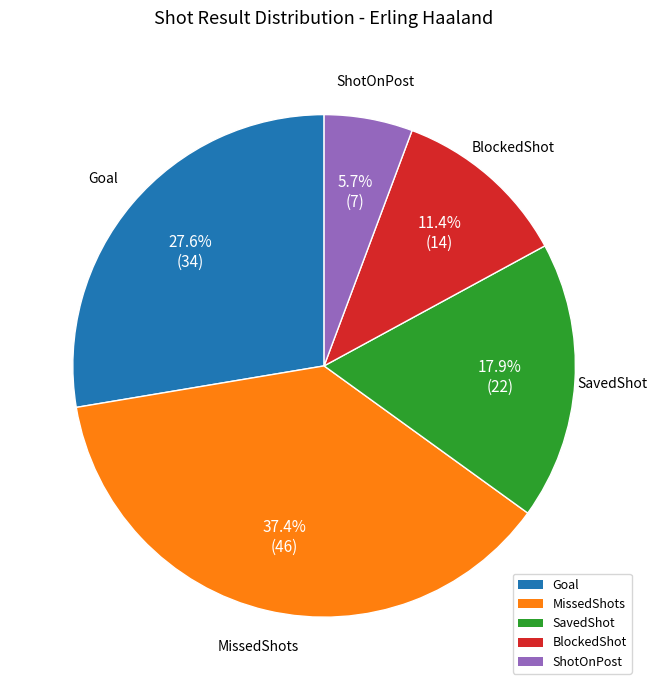

What percentage is NOT represented by Goal?

72.4%